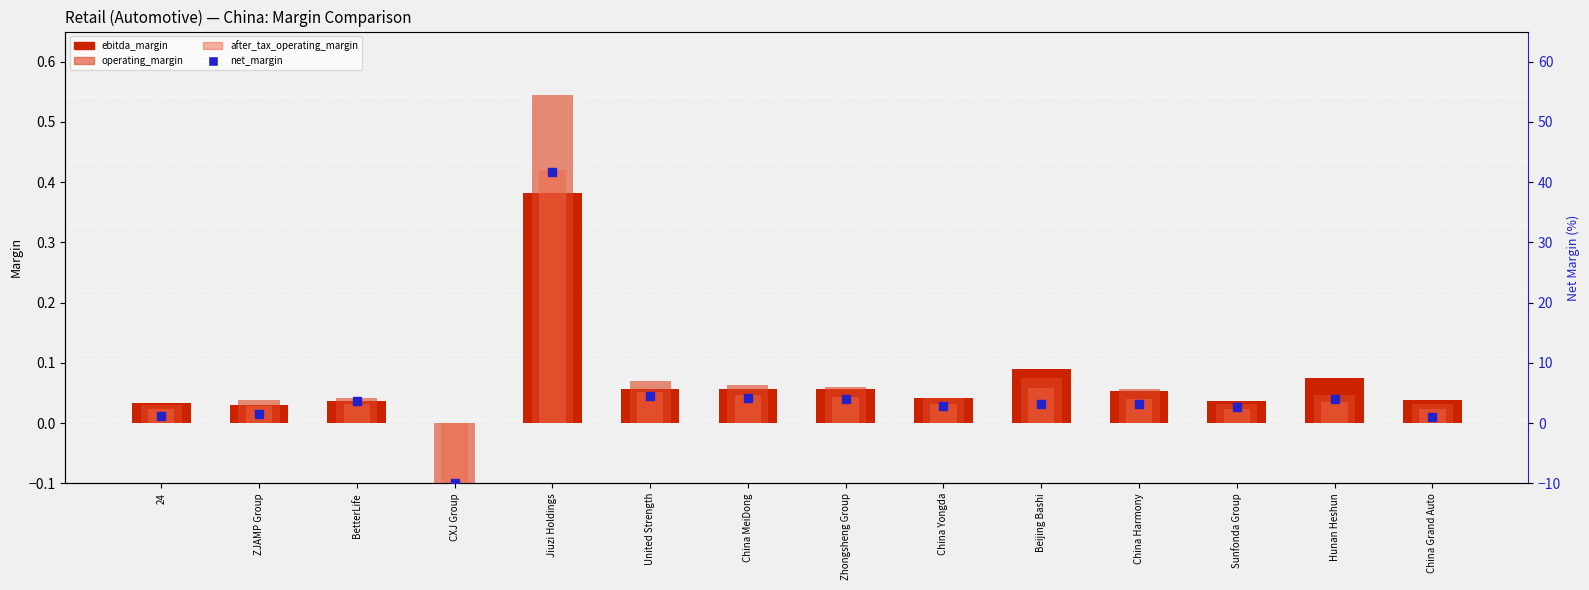

What is the sum of the ebitda_margin values at BetterLife and China Grand Auto?

0.1